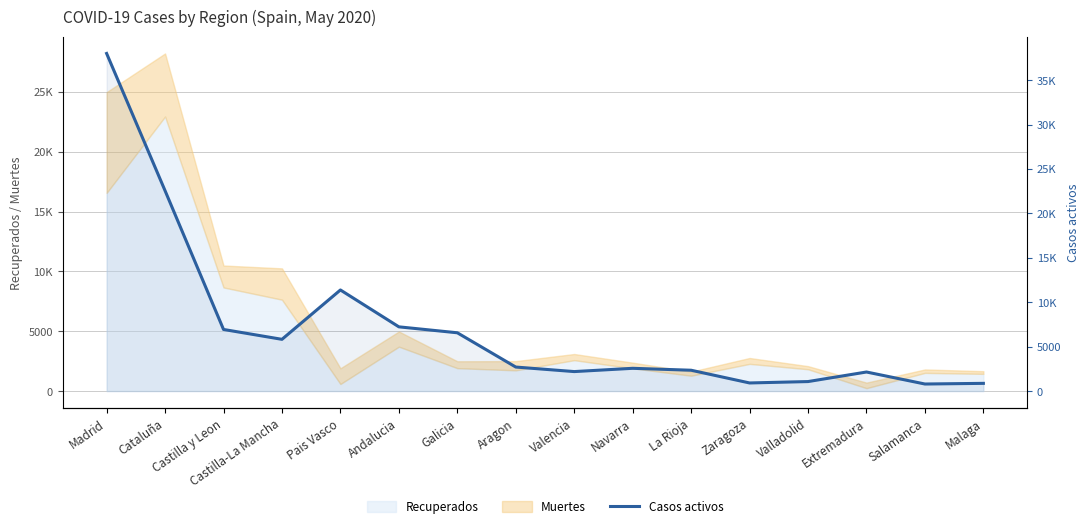

What is the label of the 11th point from the left?

La Rioja